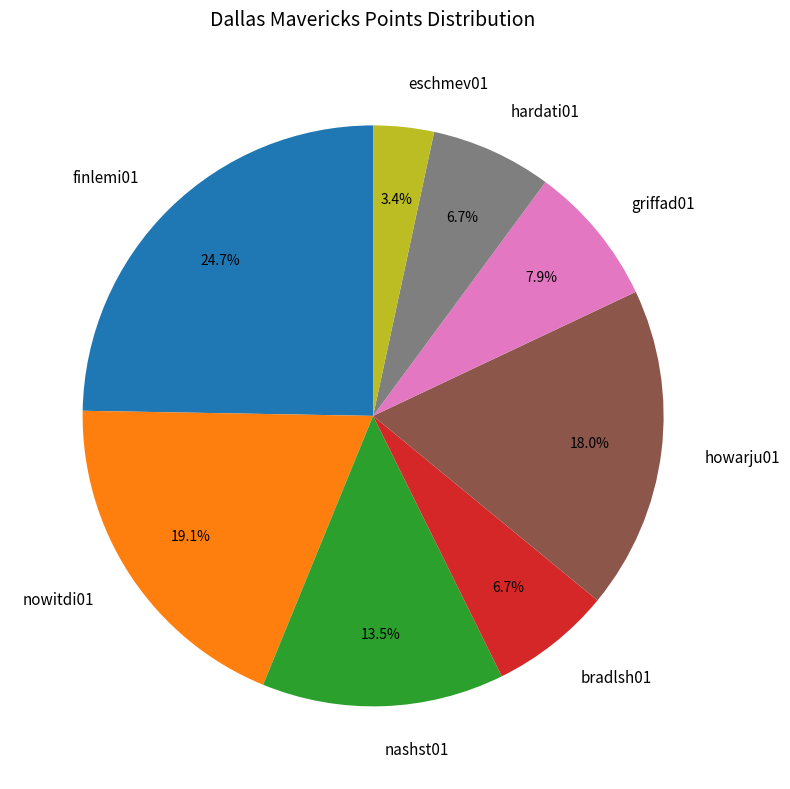

Combined, do eschmev01 and nowitdi01 account for over 50%?

No